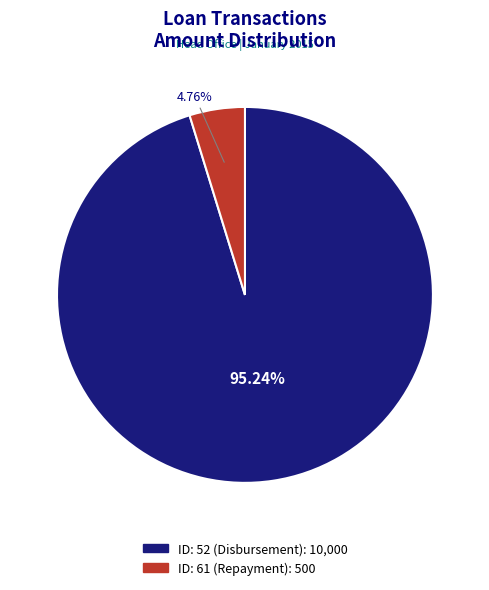

What portion of the pie excludes ID: 61 (Repayment)?

95.2%